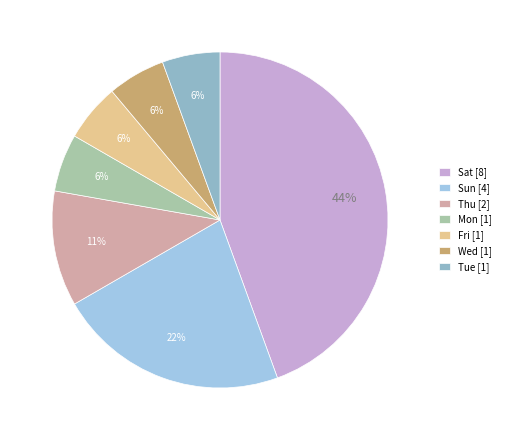

True or false: Sat accounts for 44% of the total.

True